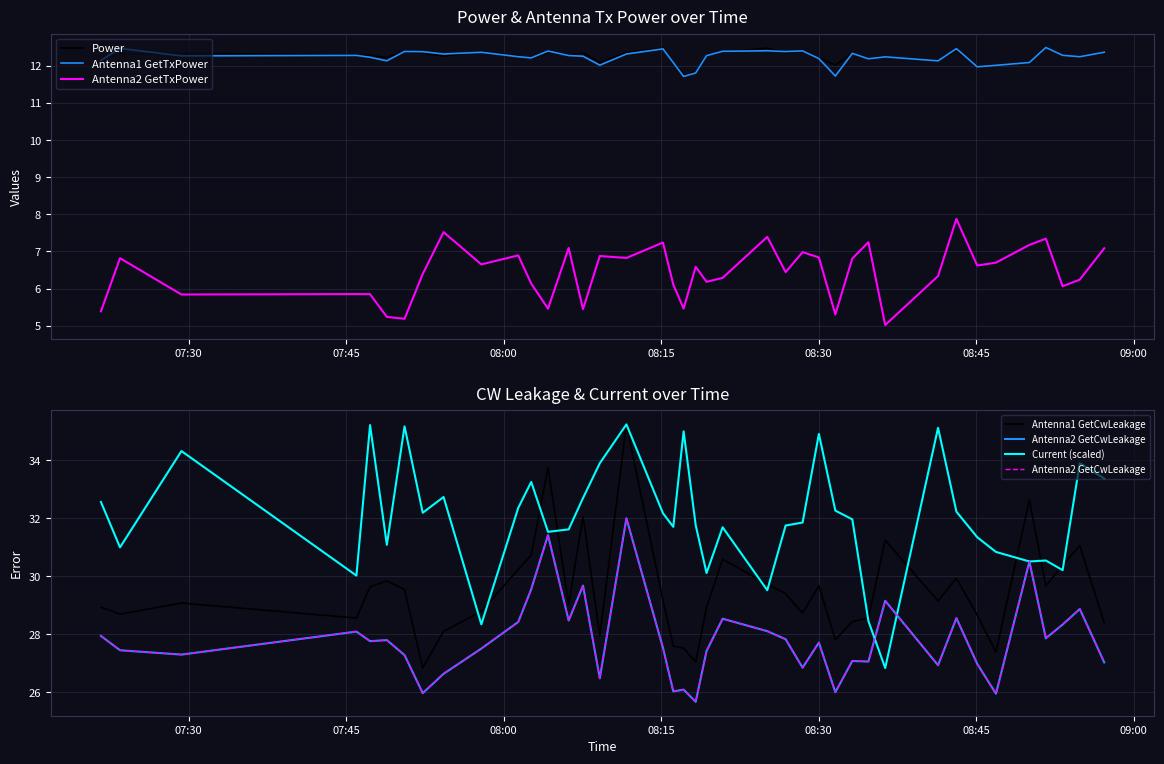

True or false: Power and Antenna2 GetTxPower cross at least once.

False